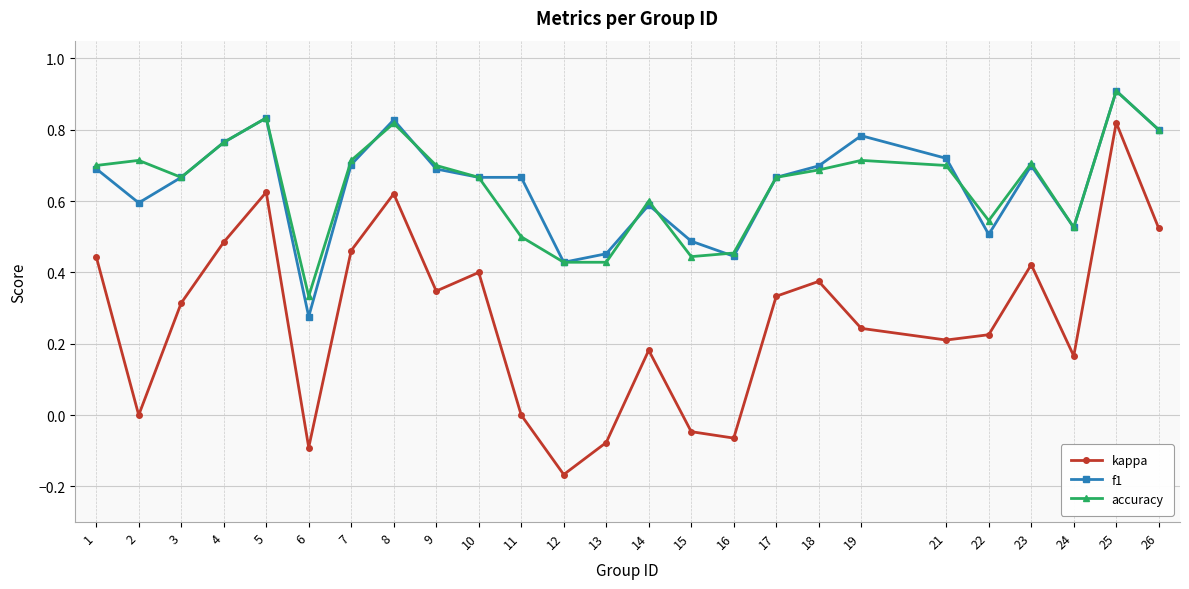

The accuracy series shows 0.8 at 4. True or false?

True